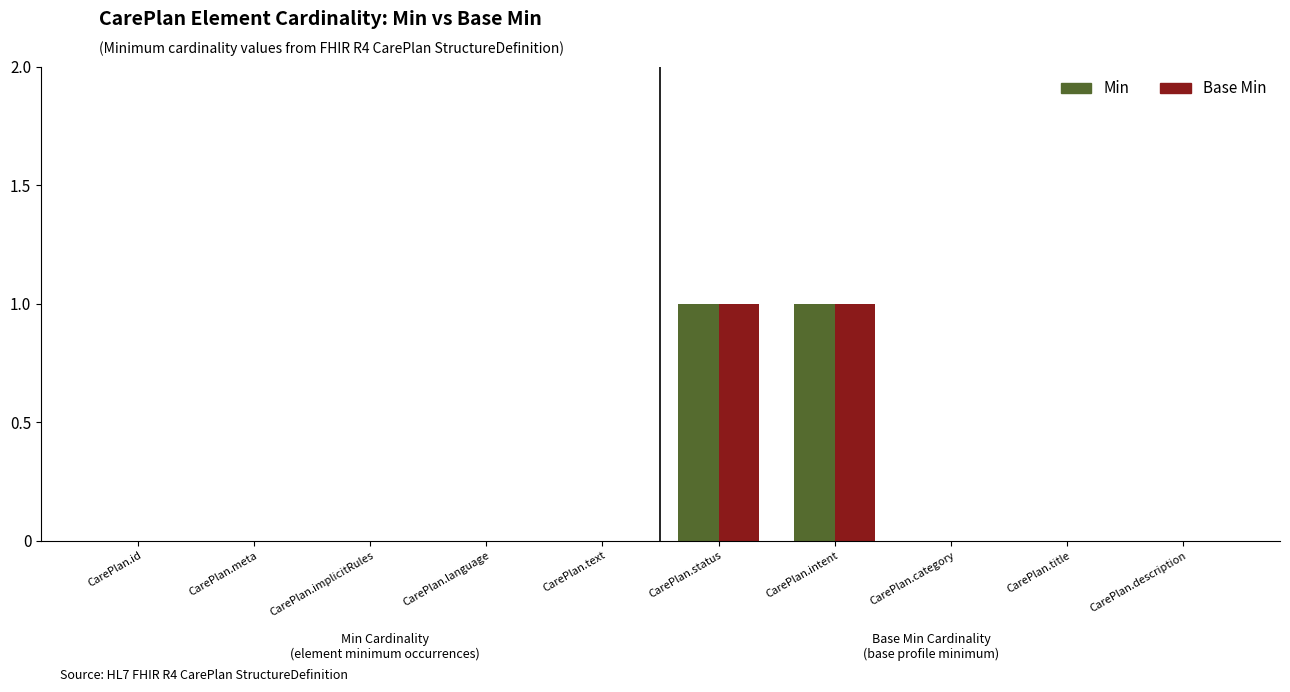

The Base Min series shows -1 at CarePlan.implicitRules. True or false?

False